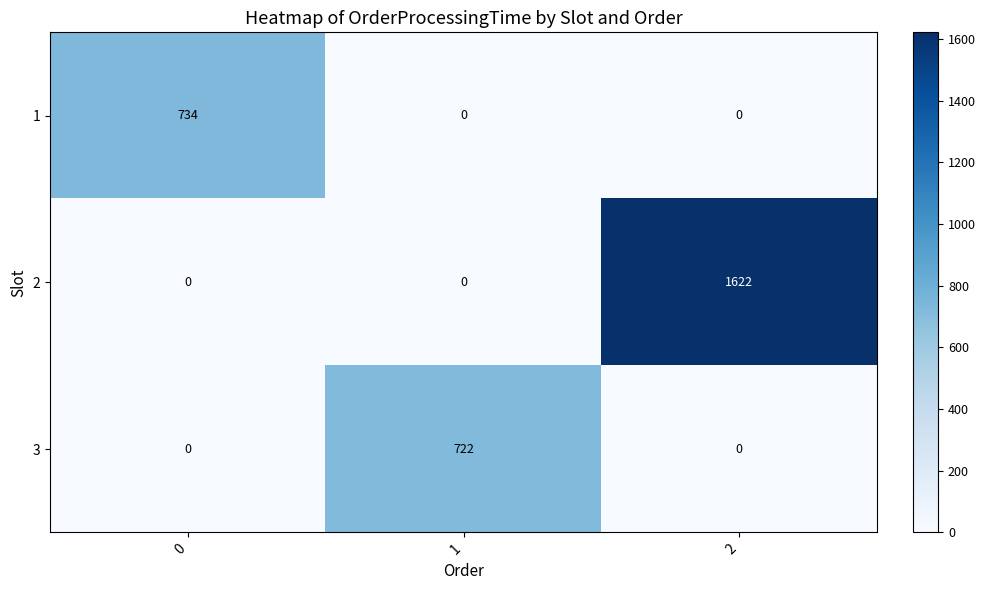

Which series changed the most between 1 and 2?

2